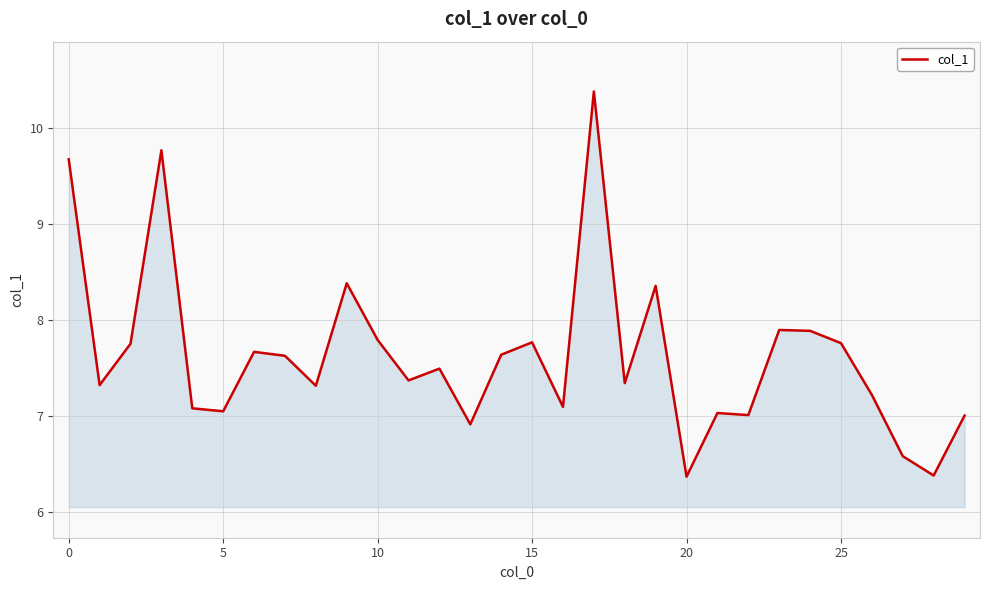

What is the sum of all values?

228.8